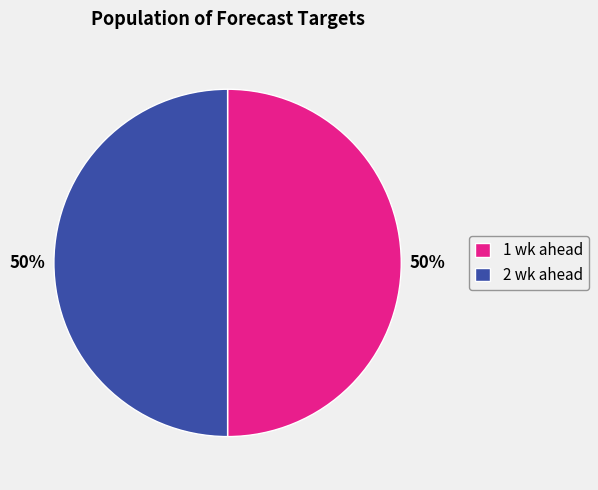

To the nearest percent, what is the average slice percentage?

50%